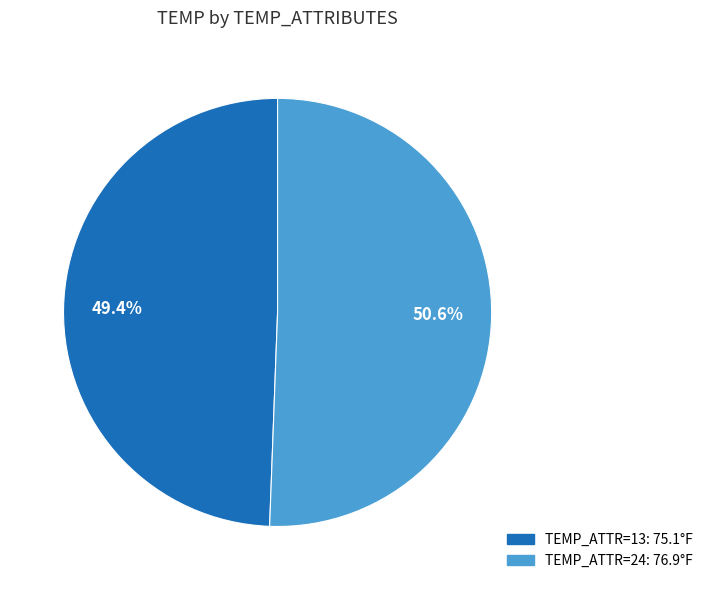

Does any single category account for the majority?

Yes